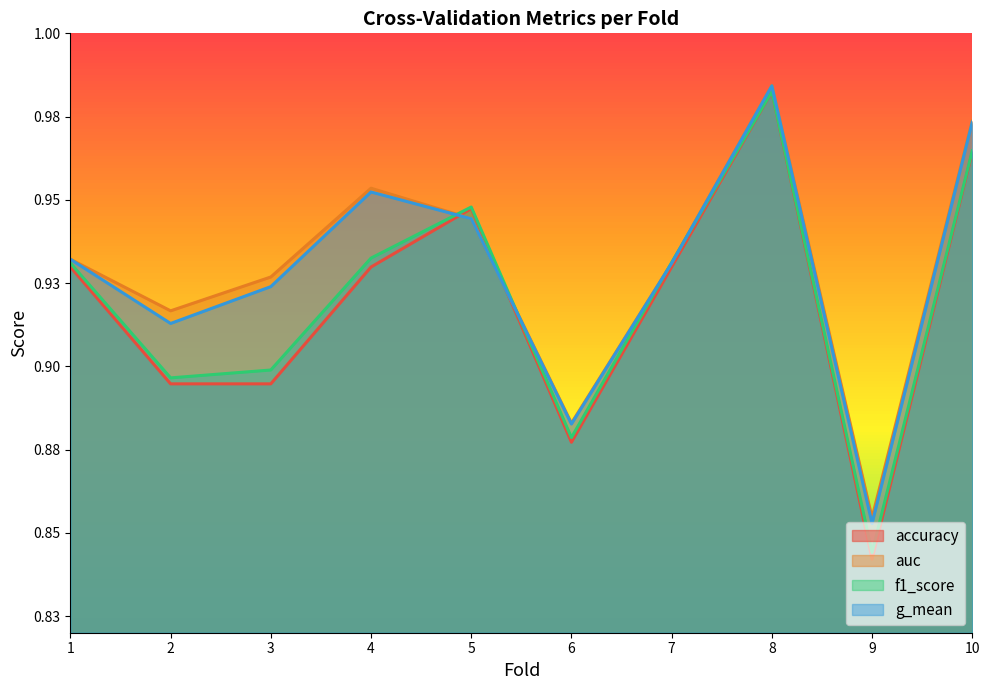

The auc series shows 0.9 at 2. True or false?

True